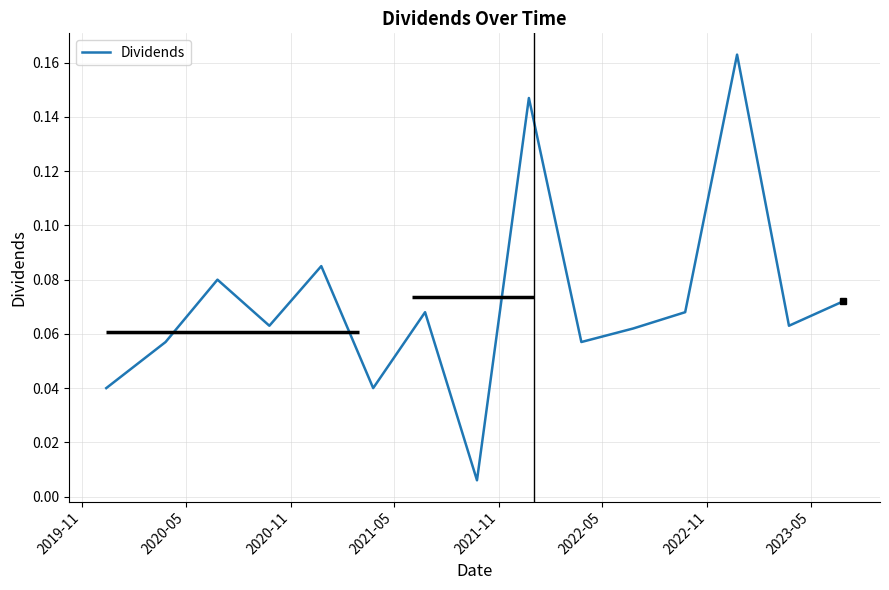

How many interior local valleys (lower than both neighbors) does the data have?

5